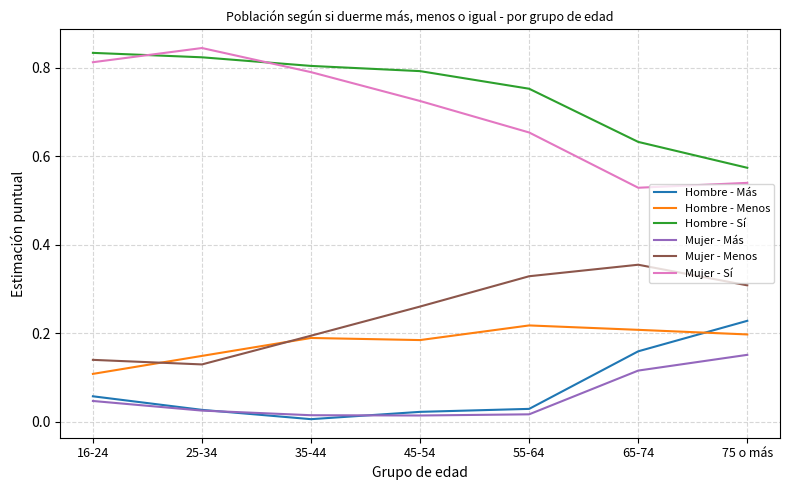

True or false: Mujer - Sí and Mujer - Menos intersect in this chart.

False